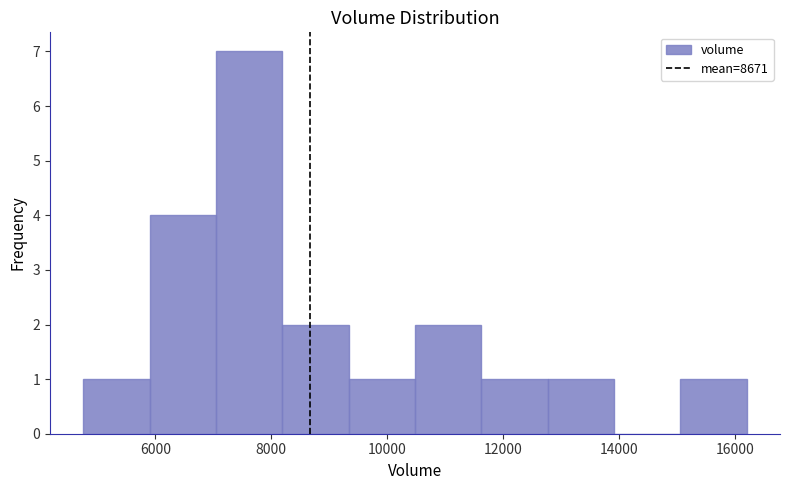

How tall is the bar that spans 4800 to 6000 on the x-axis? Neither the bar edges nor the heights are printed on the chart, so give them approximately, as read against the axes.

1